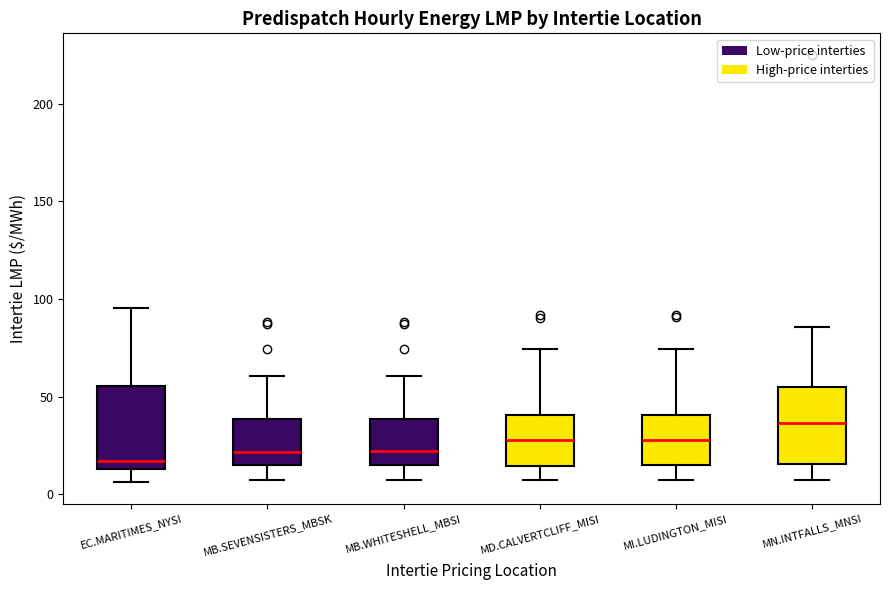

Where does the upper whisker of the box for MD.CALVERTCLIFF_MISI end on the y-axis? The values are not printed on the chart, so give them approximately, as read against the axis.

75